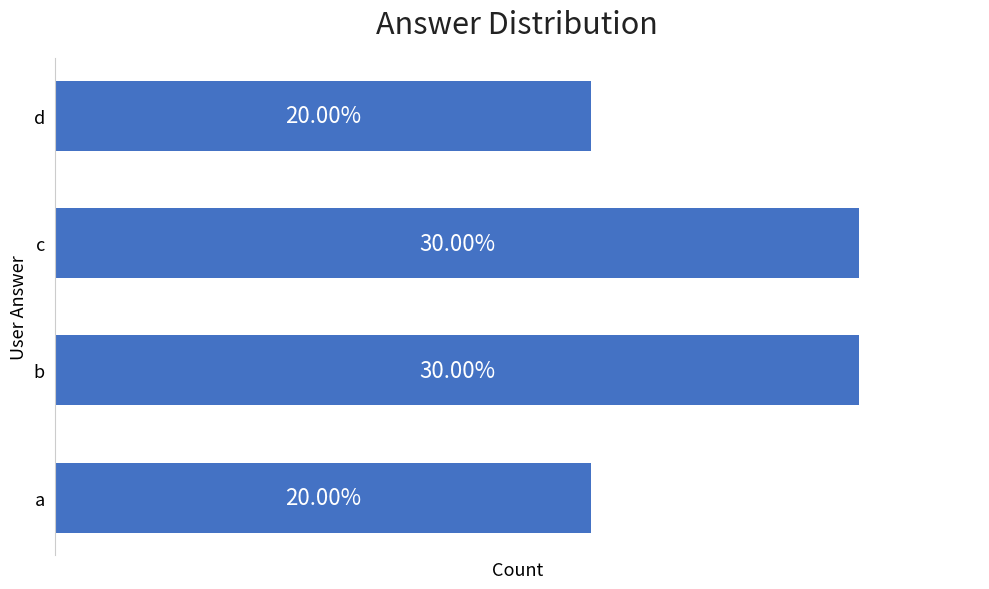

How many values are between 6 and 9?

4